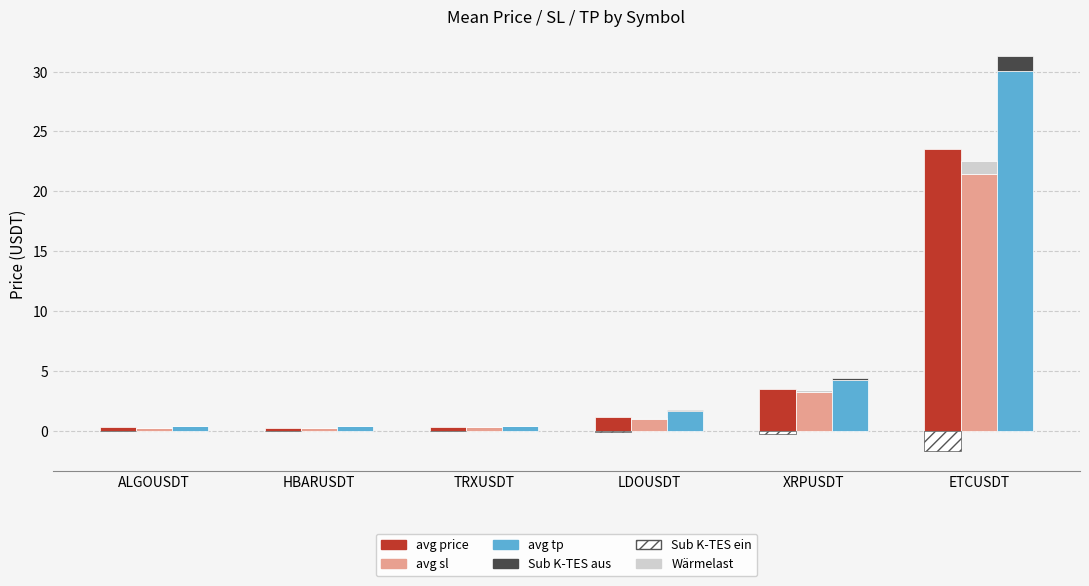

What is the value of the avg_tp bar at the 2nd from the left?

0.4